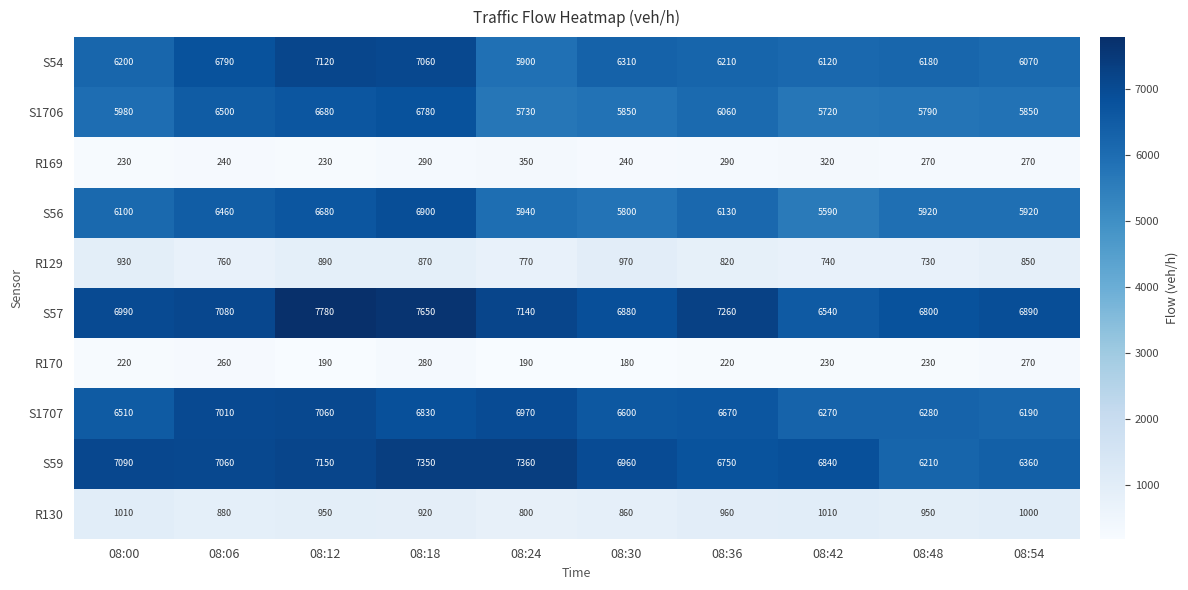

Rank the series at 08:48 from lowest to highest value.

R170, R169, R129, R130, S1706, S56, S54, S59, S1707, S57